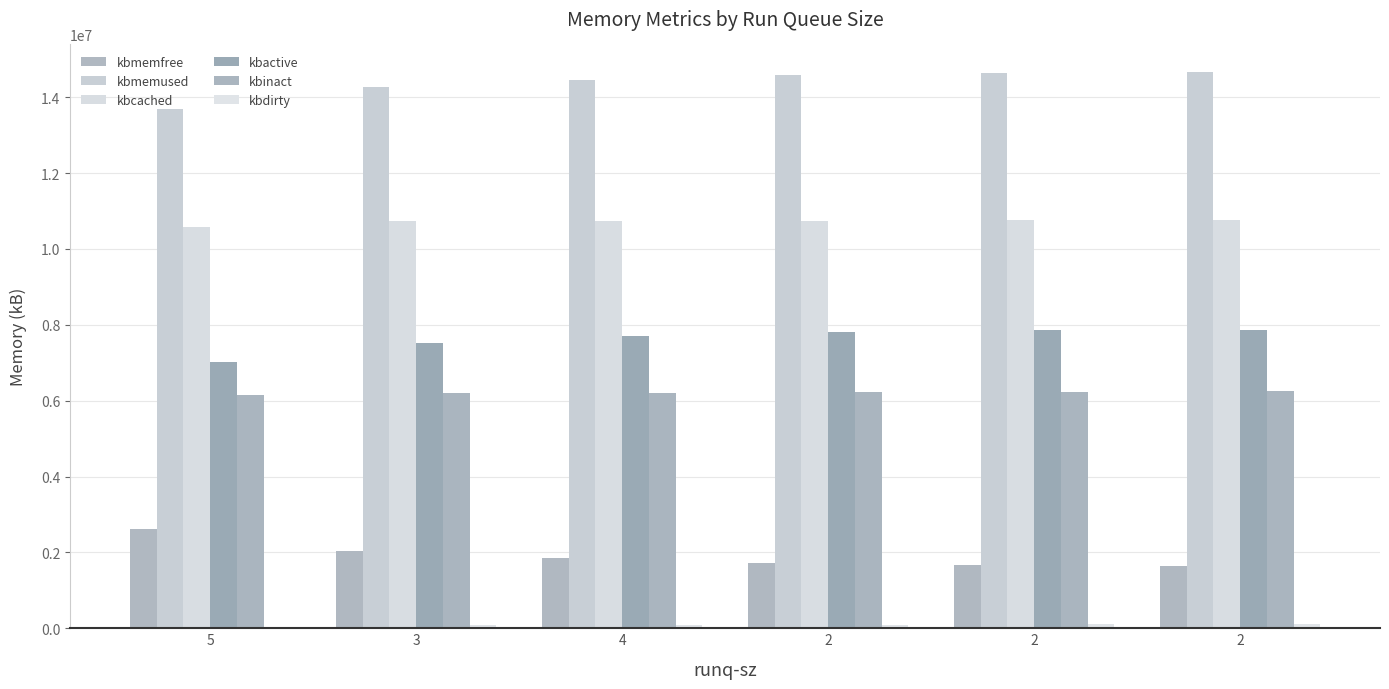

At which category does the chart reach its peak across all series?

2